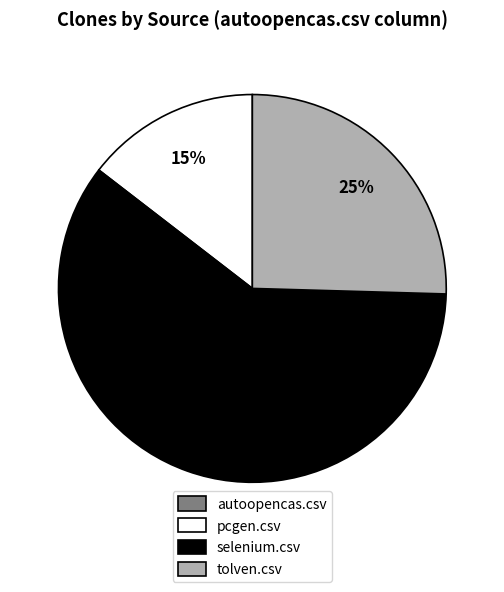

To the nearest percent, what portion does pcgen.csv represent?

15%